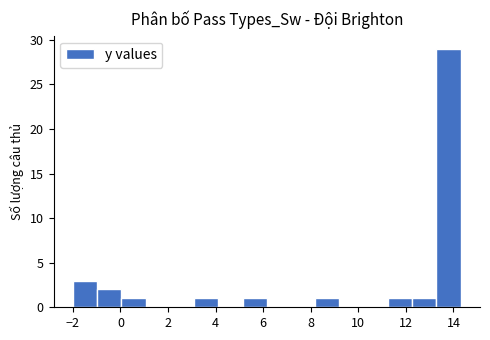

Over which range of the x-axis is the bar tallest?

13.2 to 14.4